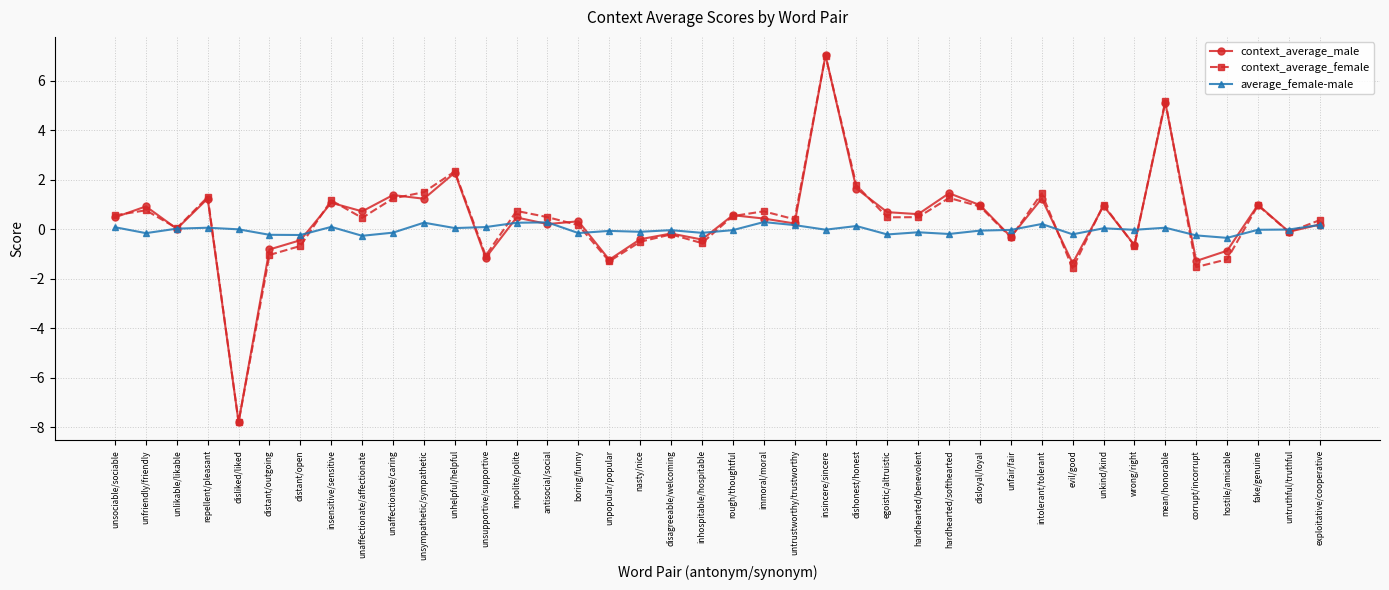

True or false: average_female-male has more than 2 points higher than both neighbors.

True